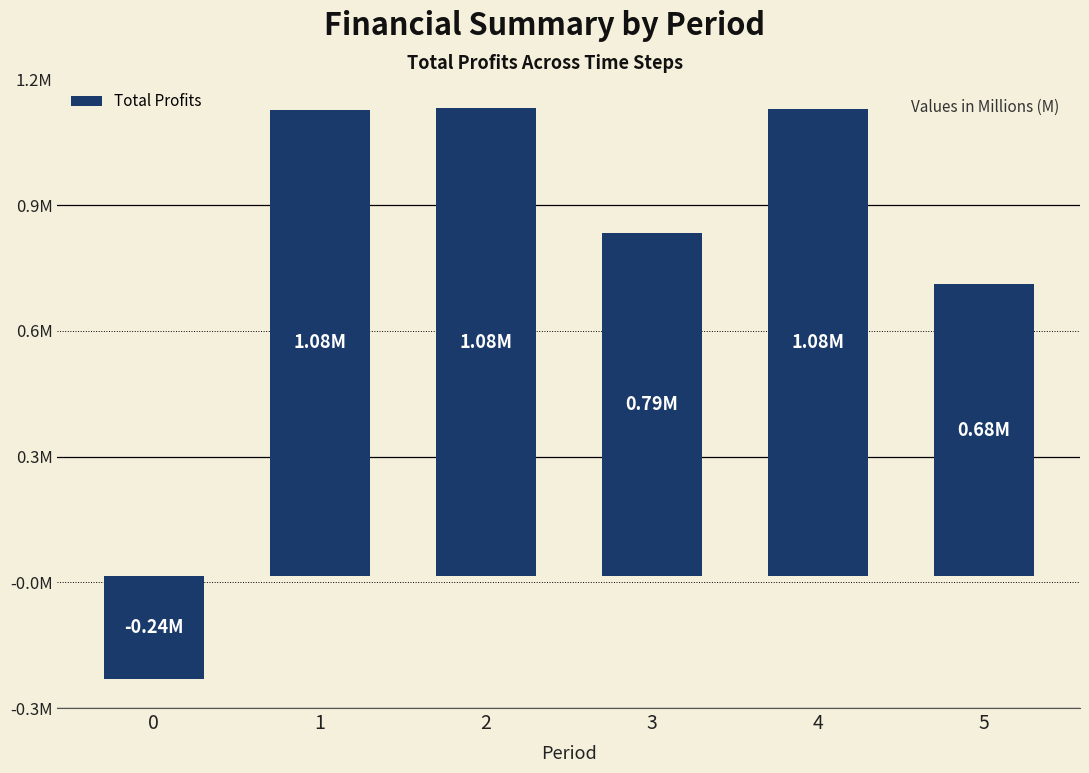

What is the difference between the maximum and second lowest values?

408075.6